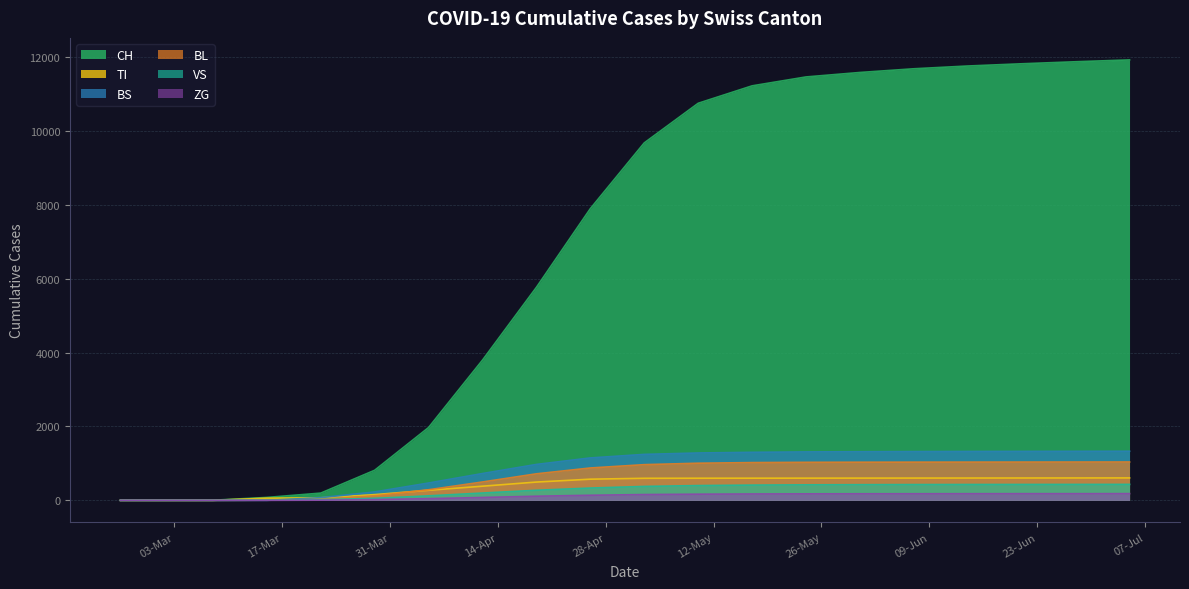

Count the number of data series in this chart.

6